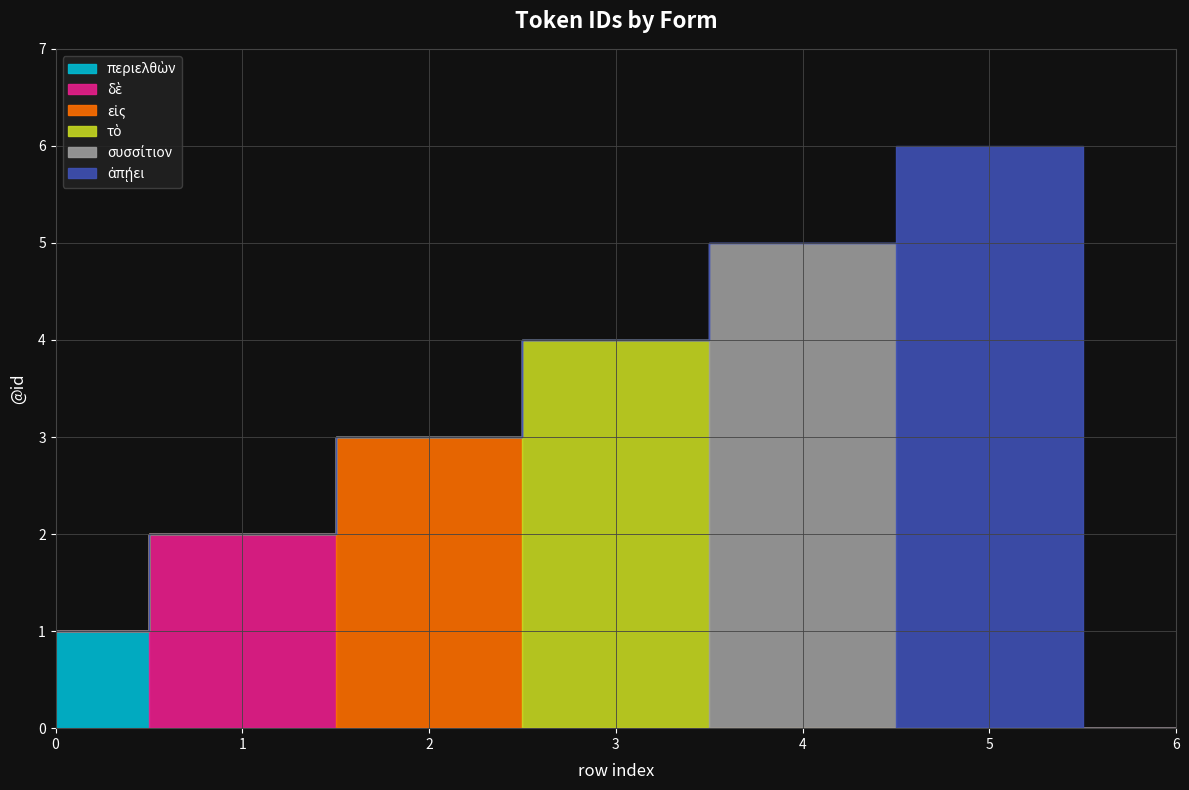

How many lines are shown in the chart?

6